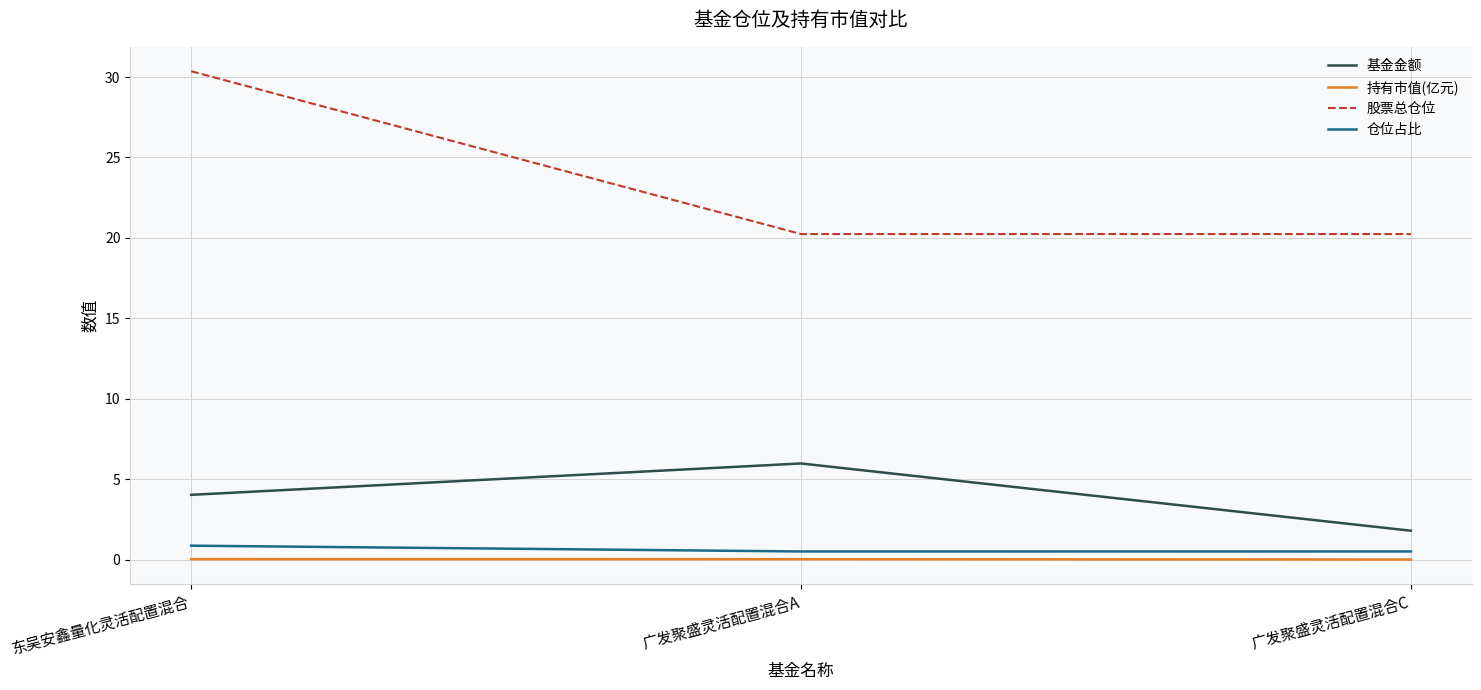

Which category has the highest value across all series?

东吴安鑫量化灵活配置混合